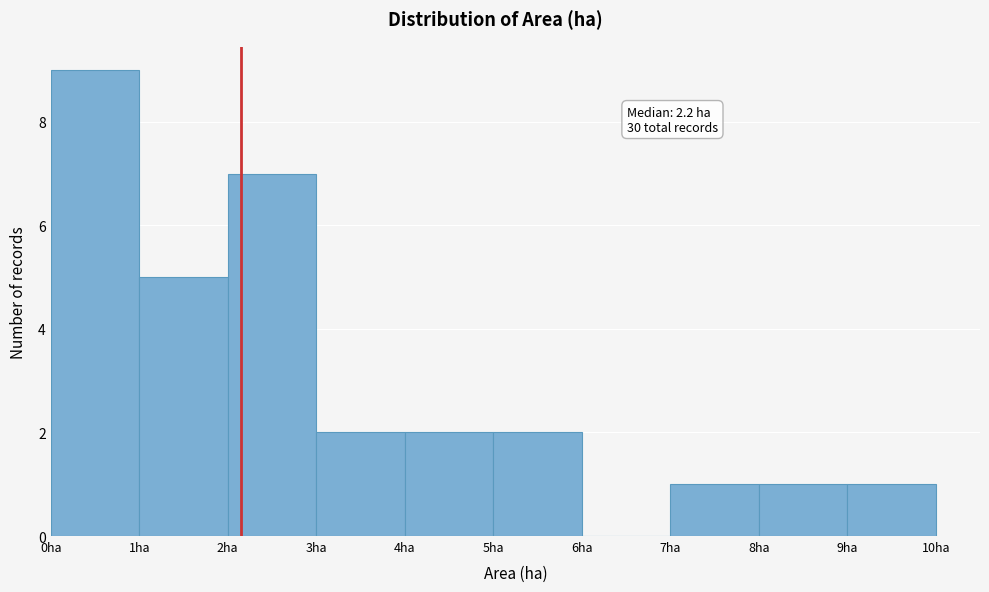

Which range on the x-axis has the tallest bar?

0 to 1